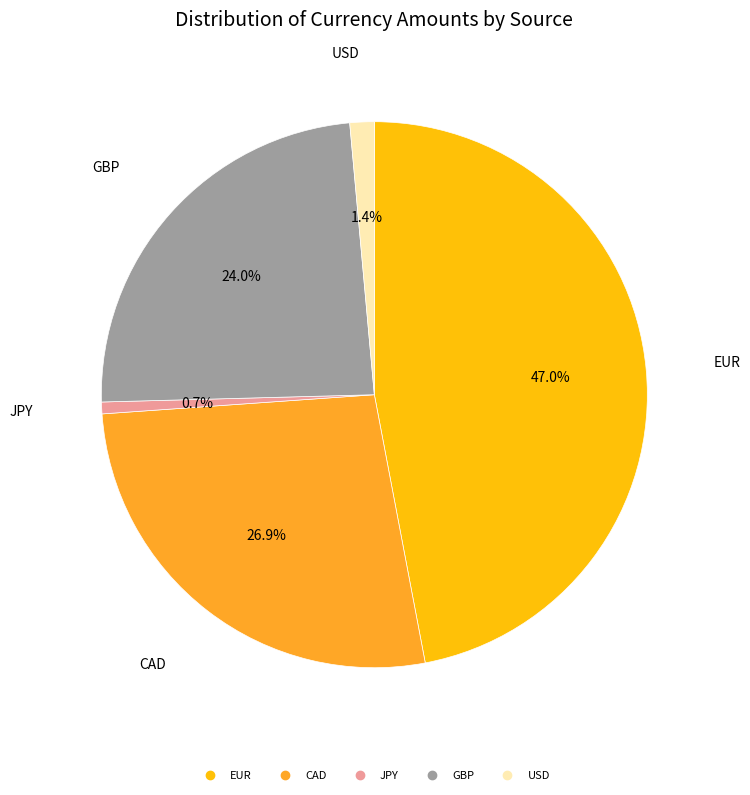

What percentage is the JPY slice, to the nearest percent?

1%